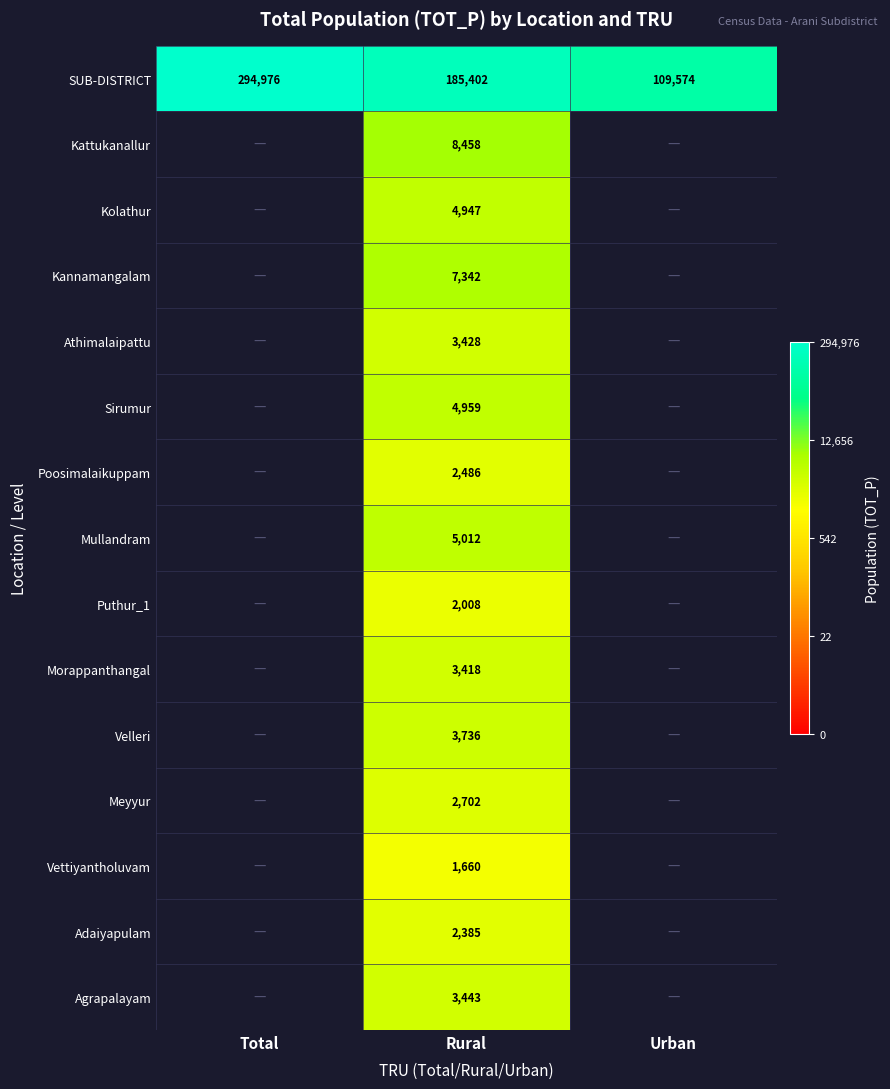

Which category has the lowest value in the SUB-DISTRICT series?

Urban